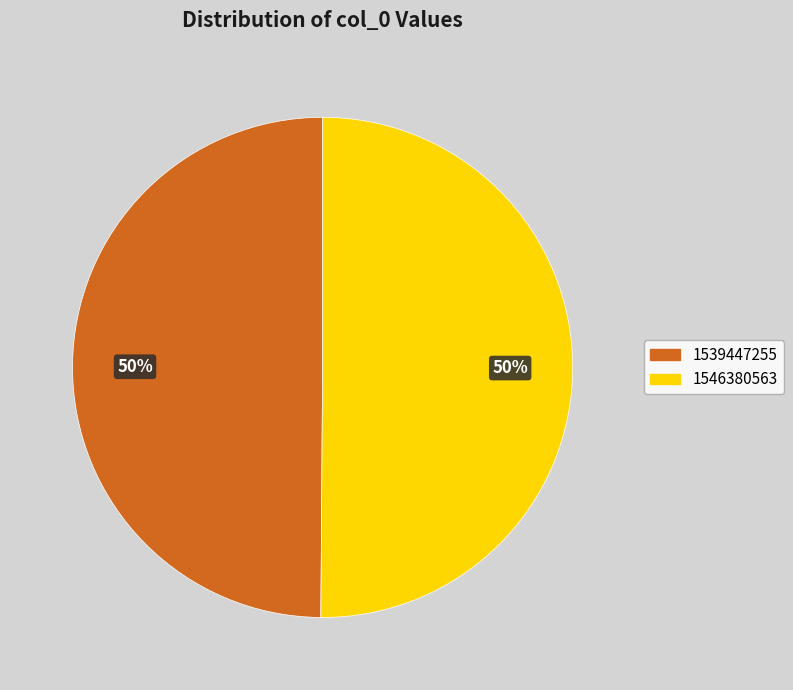

Do 1546380563 and 1539447255 together represent more than half of the pie?

Yes